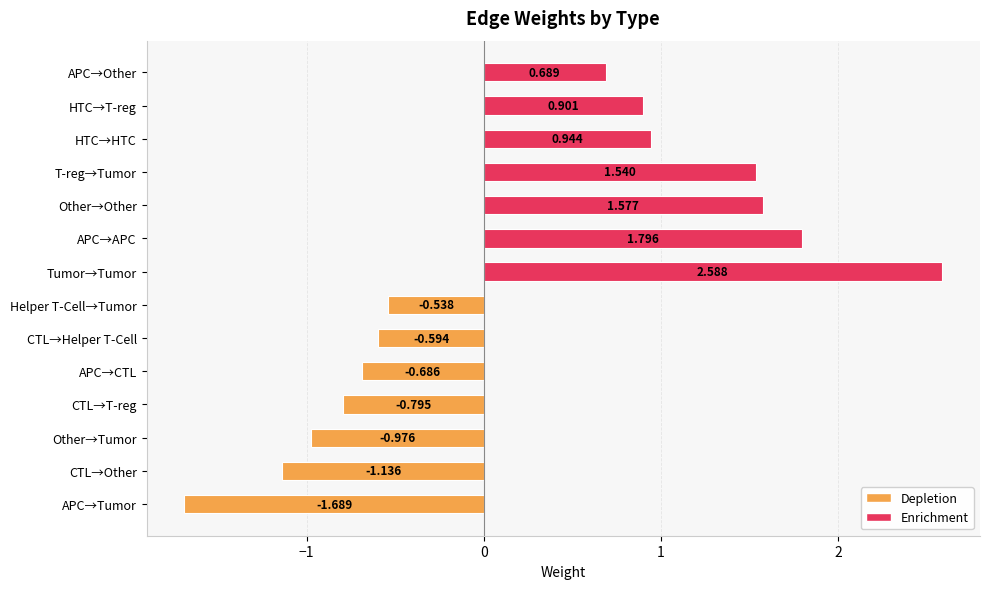

Are the bars horizontal?

Yes